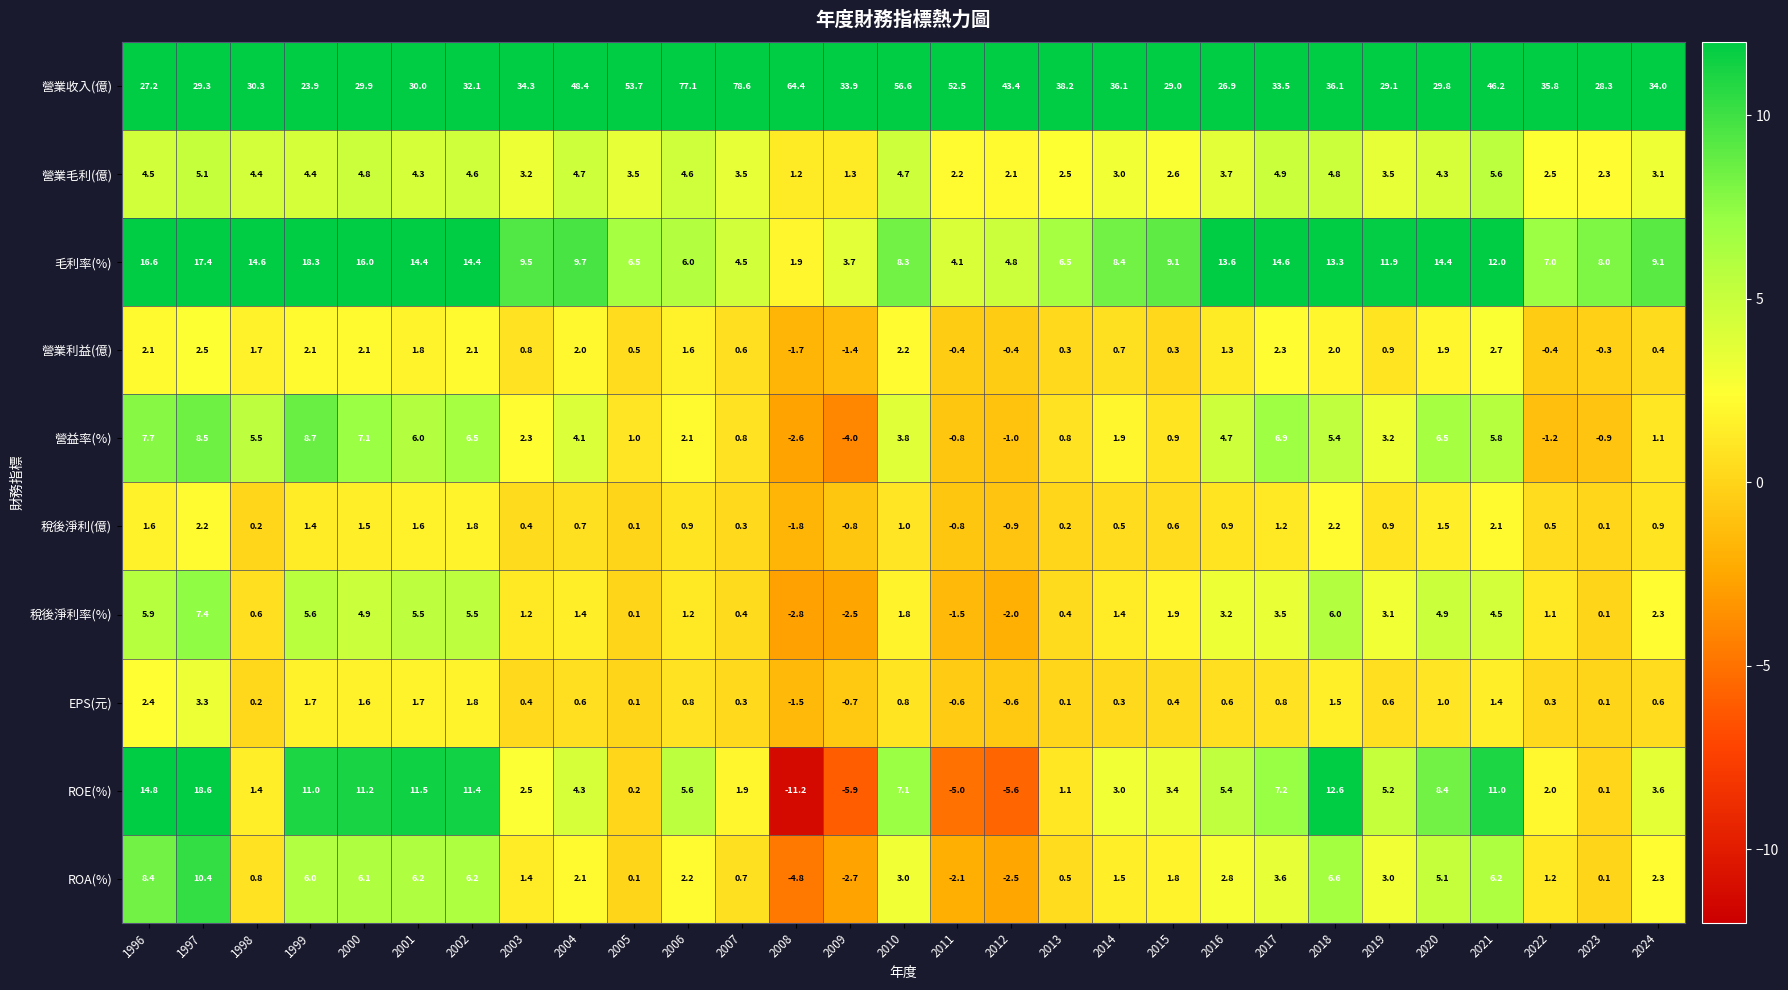

Which label corresponds to the largest value in the chart?

2007